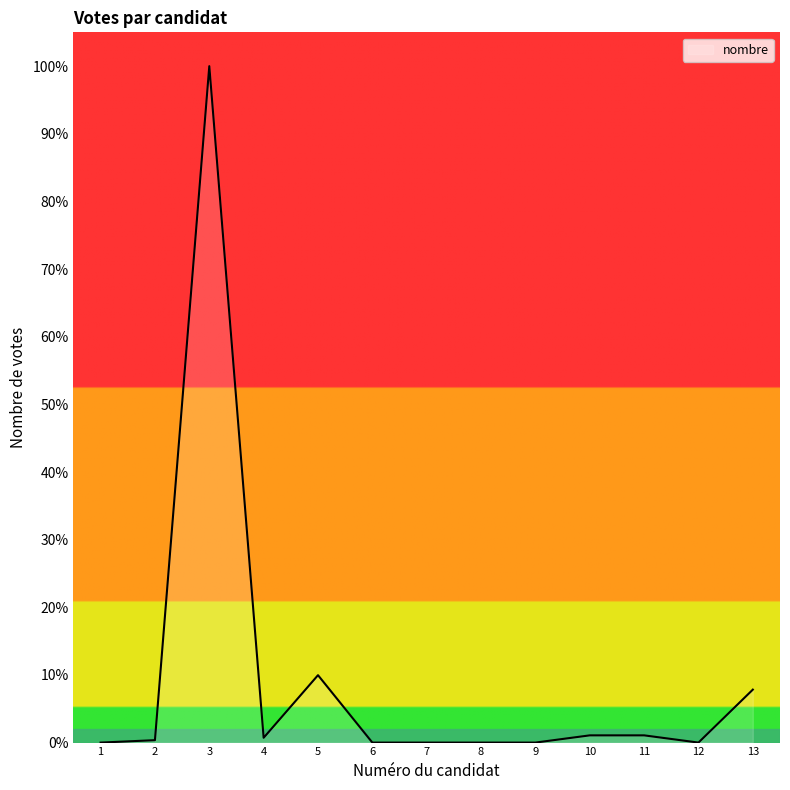

Does the chart display data point markers on the line(s)?

No